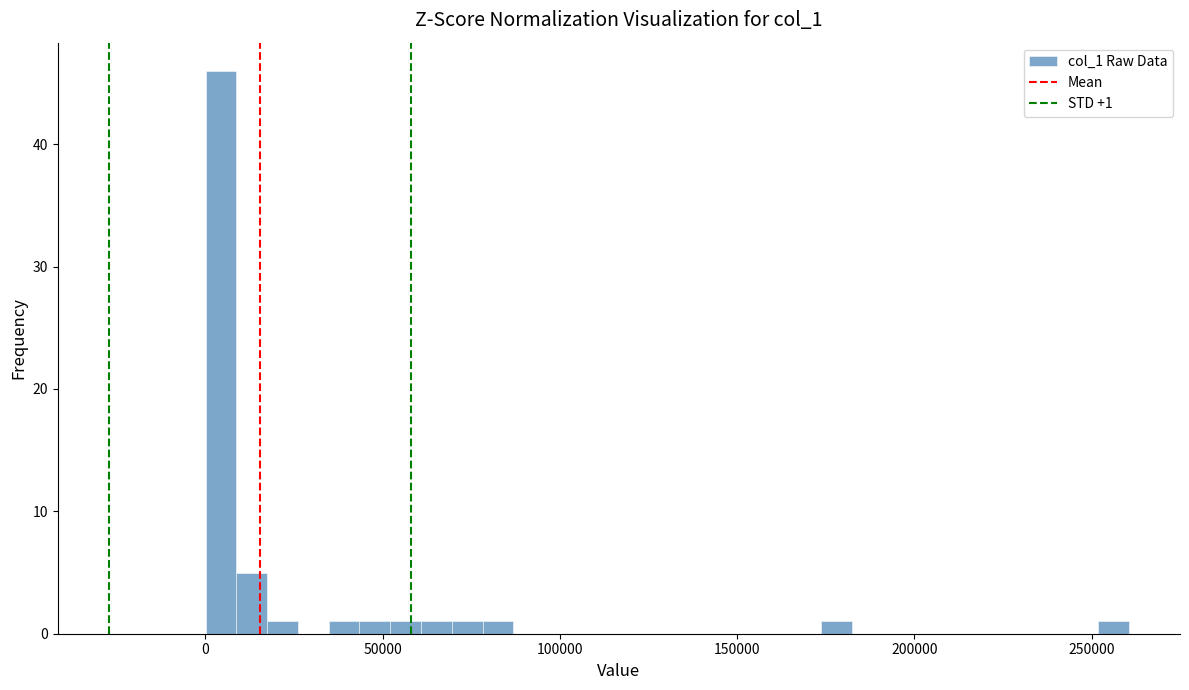

Read against the x-axis, roughly where is the centre of the tallest bar?

5000